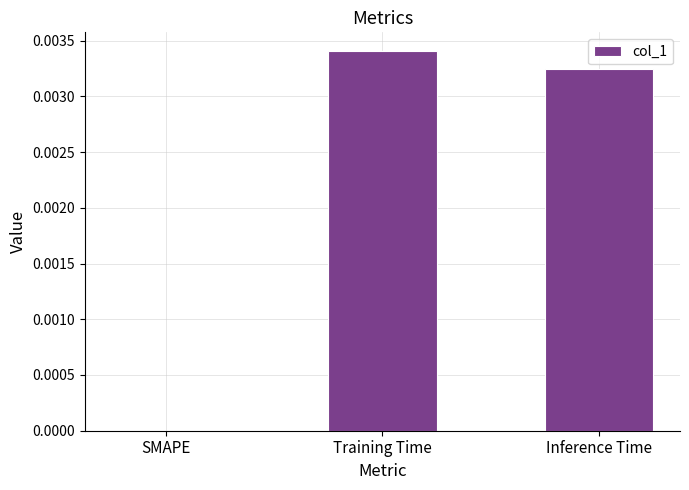

How many categories are shown in the chart?

3